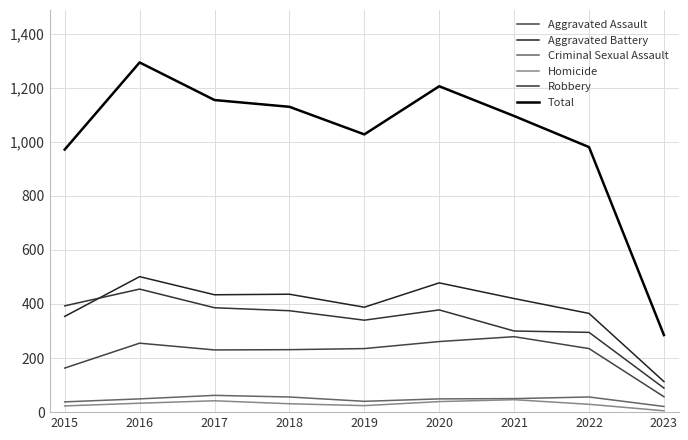

True or false: Aggravated Assault and Aggravated Battery intersect in this chart.

False